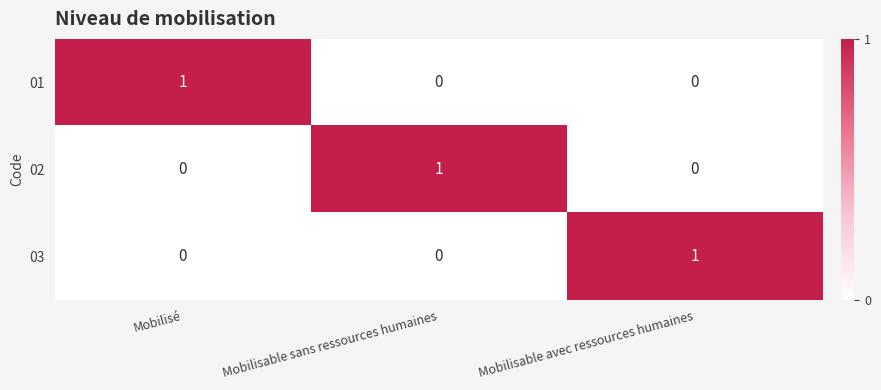

Reading left to right, extract all data points from this chart.

01: Mobilisé=1	Mobilisable sans ressources humaines=0	Mobilisable avec ressources humaines=0
02: Mobilisé=0	Mobilisable sans ressources humaines=1	Mobilisable avec ressources humaines=0
03: Mobilisé=0	Mobilisable sans ressources humaines=0	Mobilisable avec ressources humaines=1